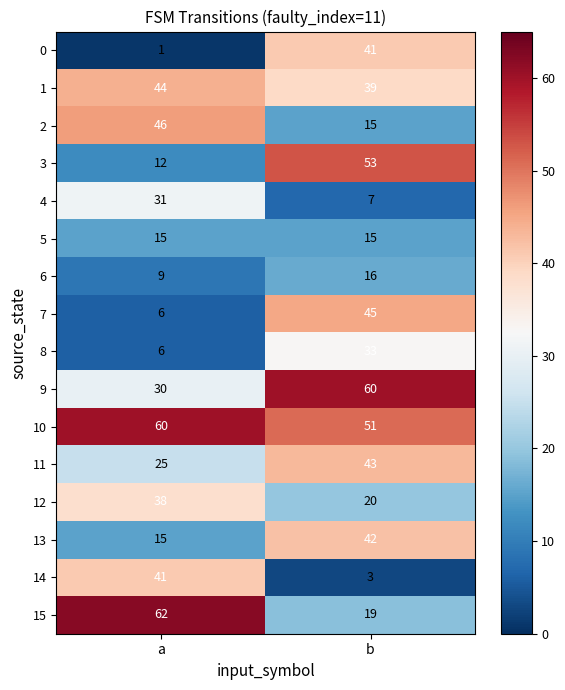

At which category is the sum across all series the highest?

b